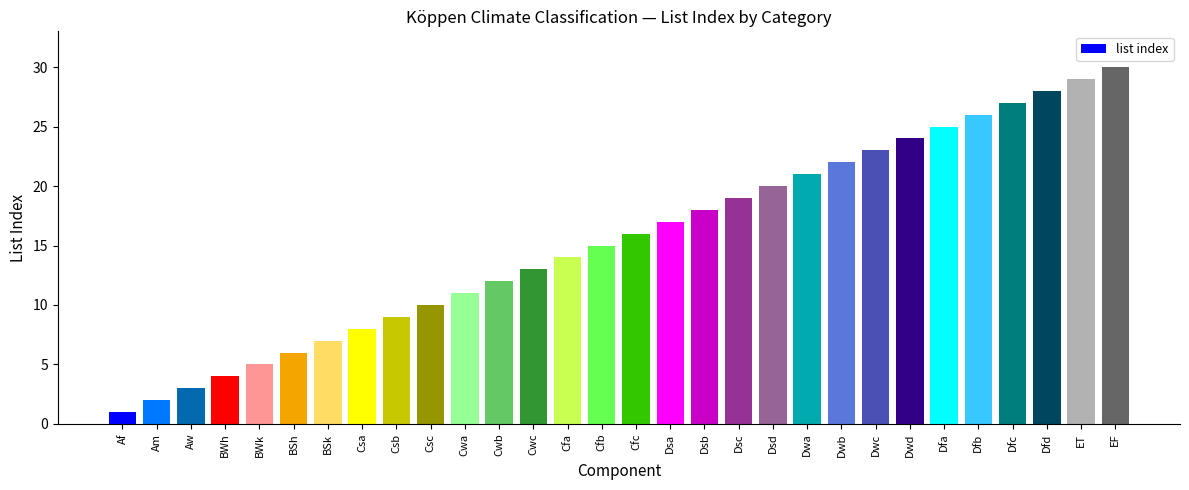

What position from the left is Dfc?

27